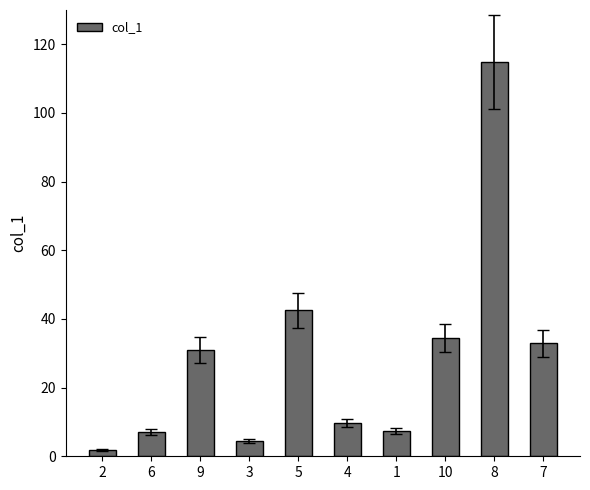

Are the bars horizontal?

No